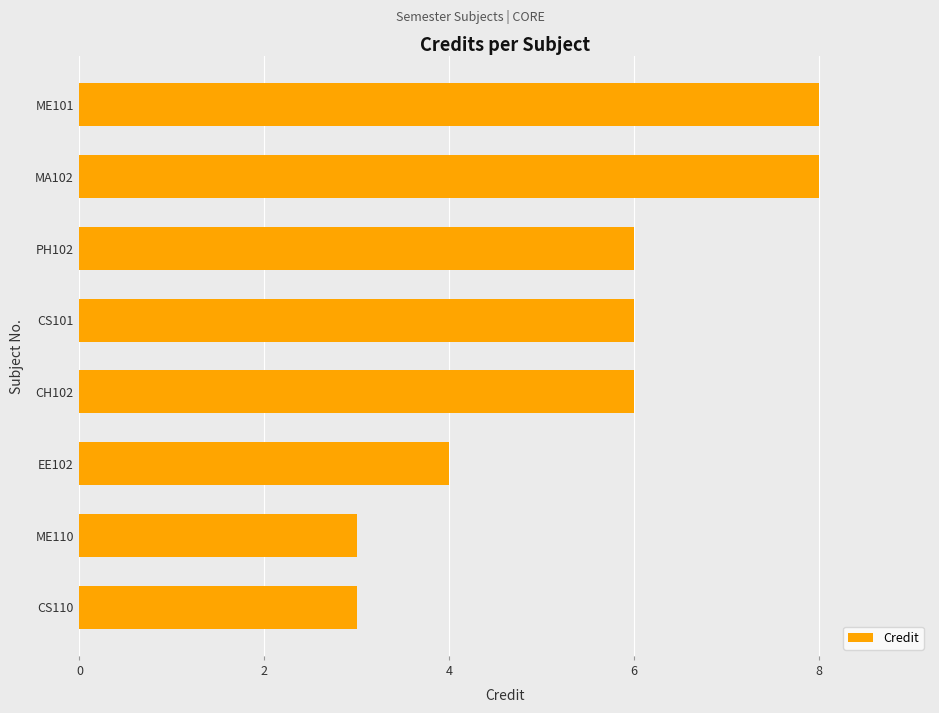

The value at EE102 is 4. True or false?

True